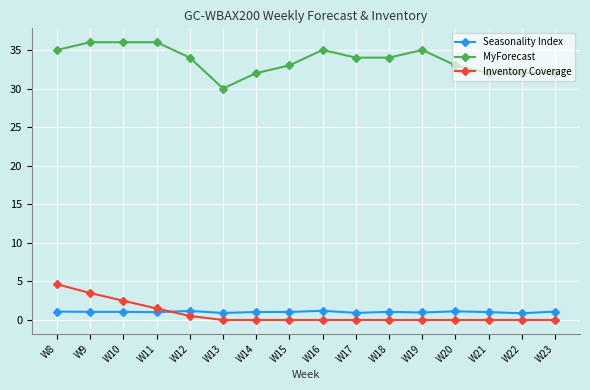

How many data points does each series have?

16